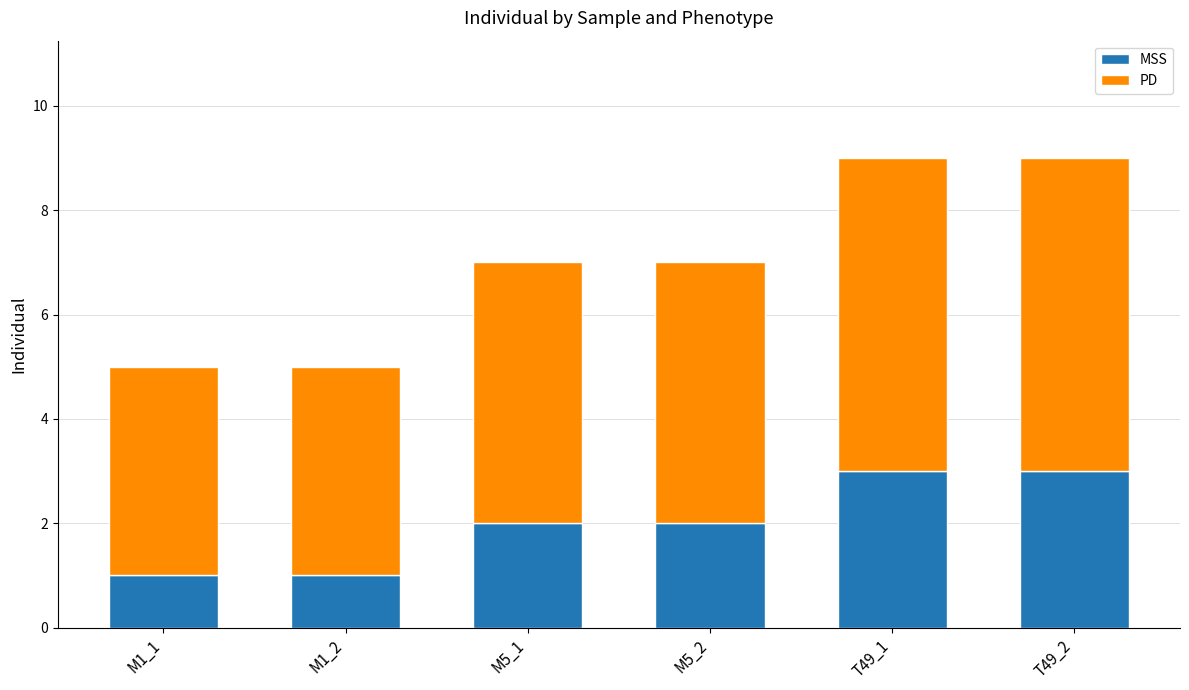

The MSS series shows 2 at M5_1. True or false?

True